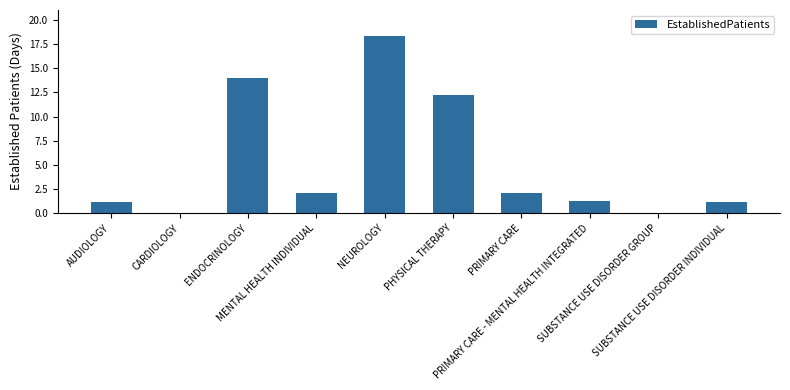

What is the average value?

5.2